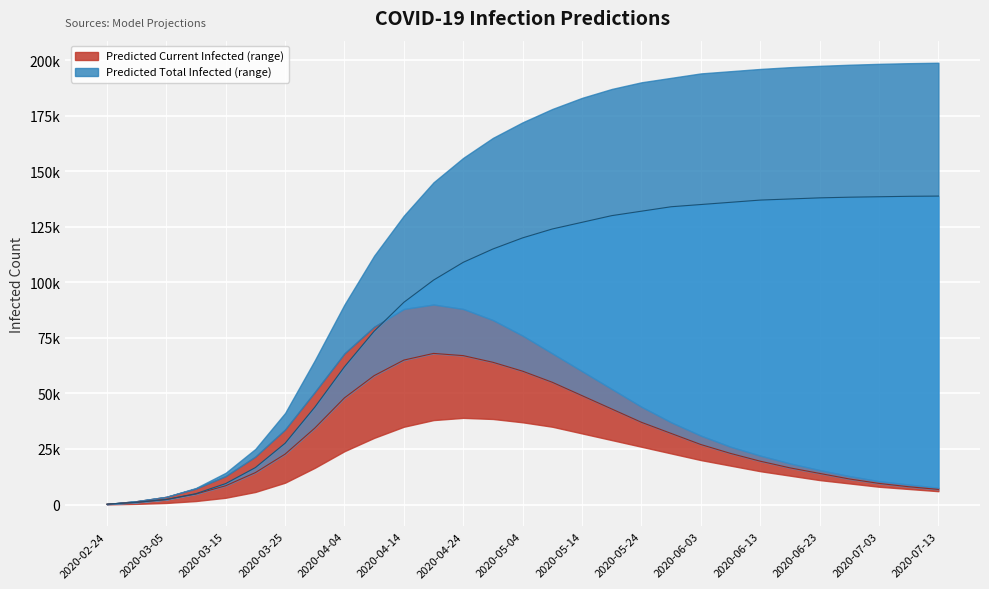

After their last crossing, which series has the higher values: current_mean or total_lower?

total_lower